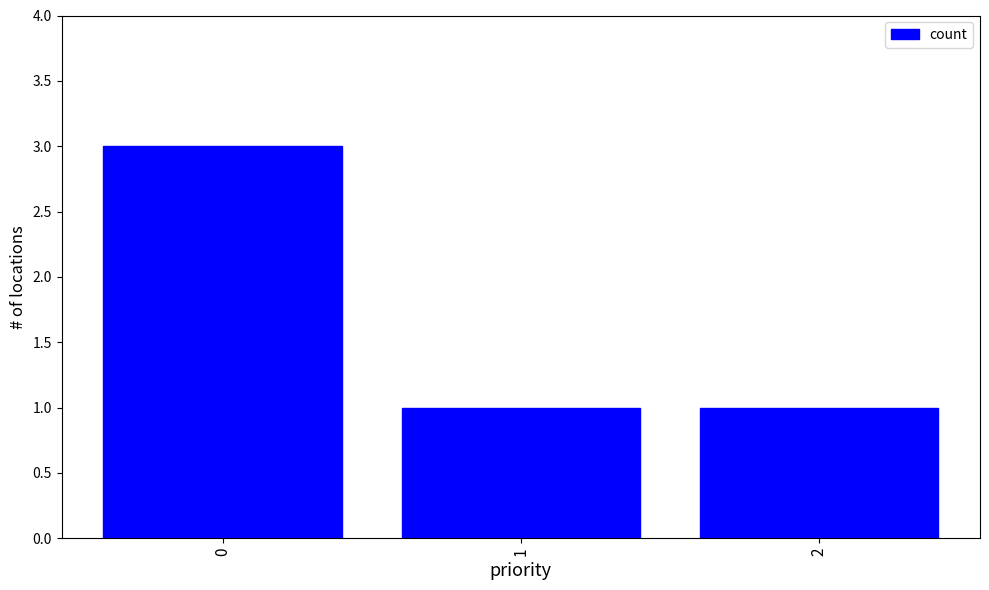

Reading left to right, extract all data points from this chart.

3	1	1